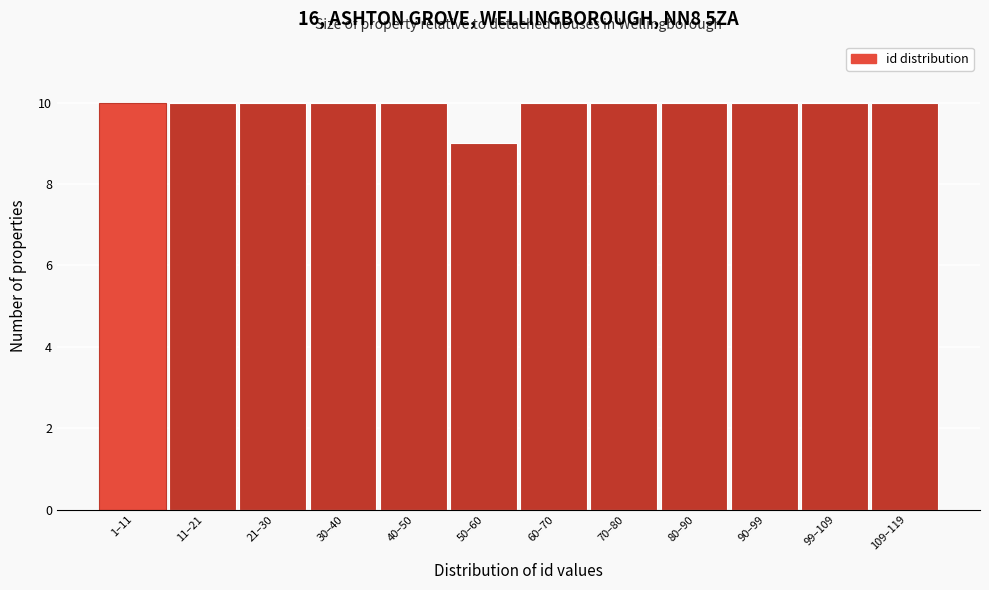

Reading right to left, transcribe all the data shown in this chart.

109–119=10	99–109=10	90–99=10	80–90=10	70–80=10	60–70=10	50–60=9	40–50=10	30–40=10	21–30=10	11–21=10	1–11=10